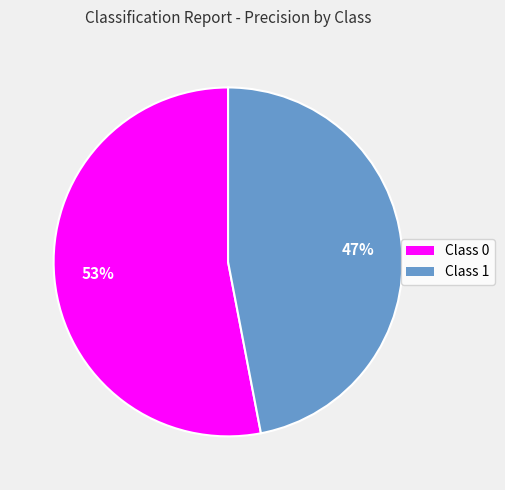

To the nearest percent, what is the average slice percentage?

50%